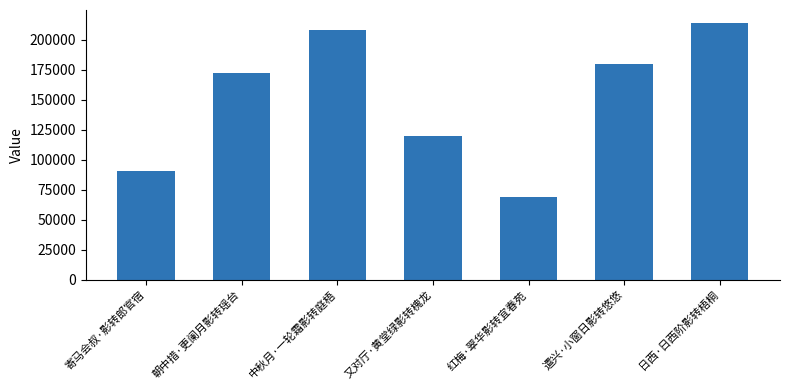

What is the change in value from 朝中措·更阑月影转瑶台 to 遣兴·小窗日影转悠悠?

+8021